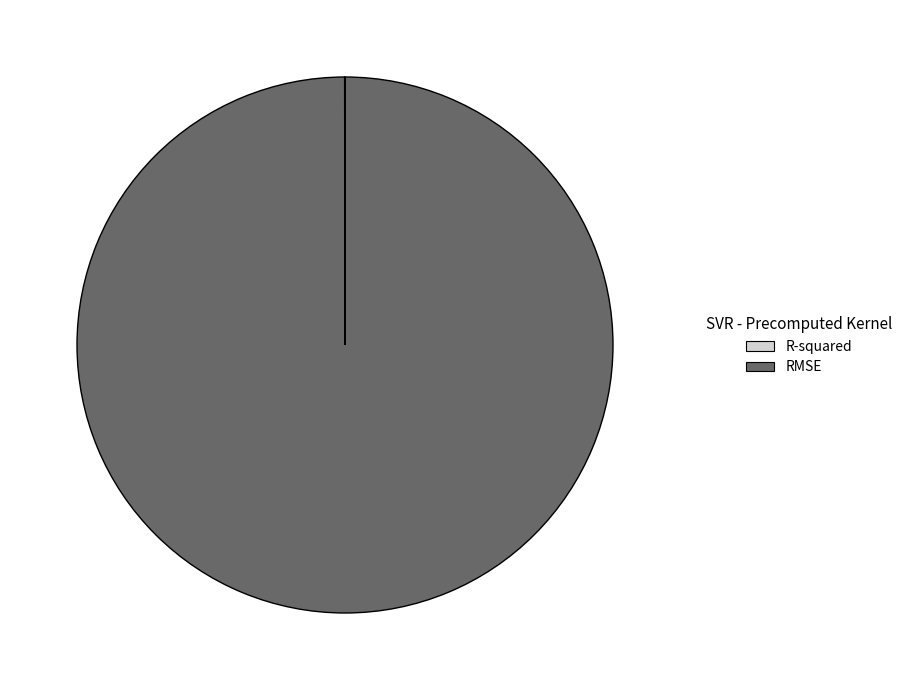

What is the majority slice?

RMSE